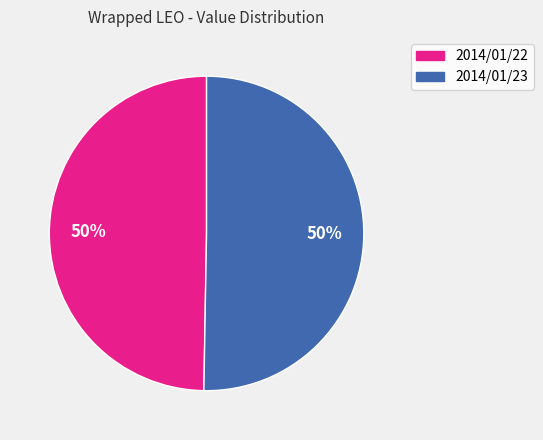

True or false: 2014/01/22 accounts for 42% of the total.

False